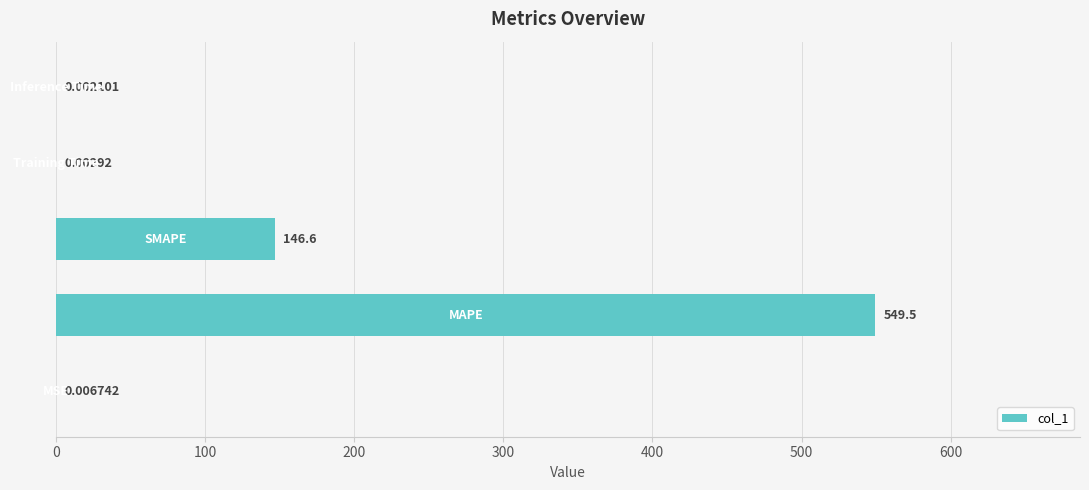

How many data points does each series have?

5